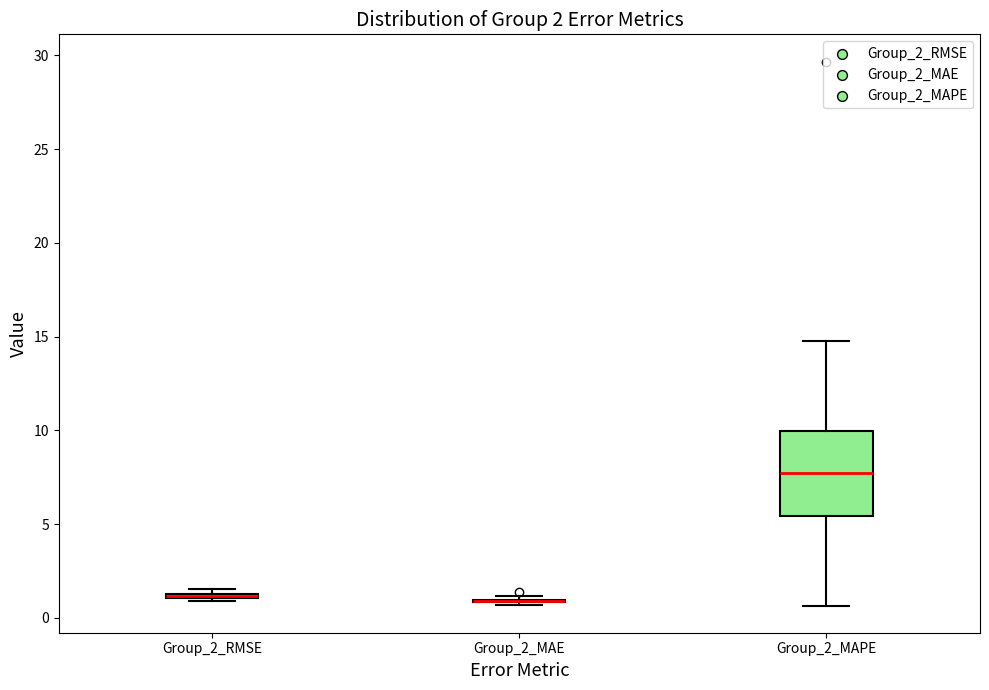

Which box is the tallest, from its lower edge to its upper edge?

Group_2_MAPE